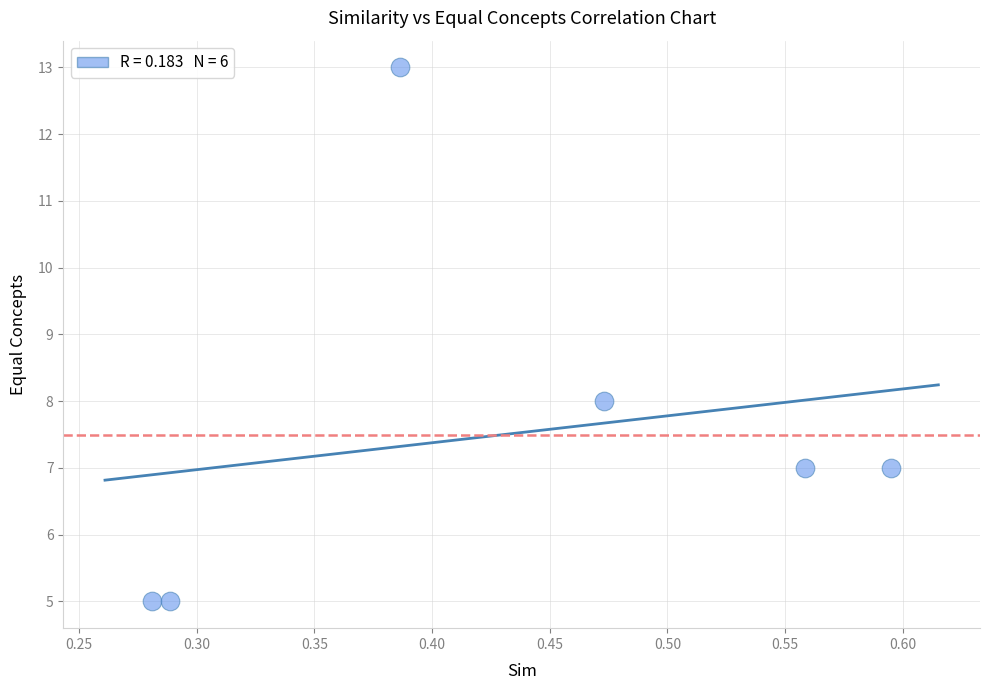

What is the range of Y values (max minus min)?

8